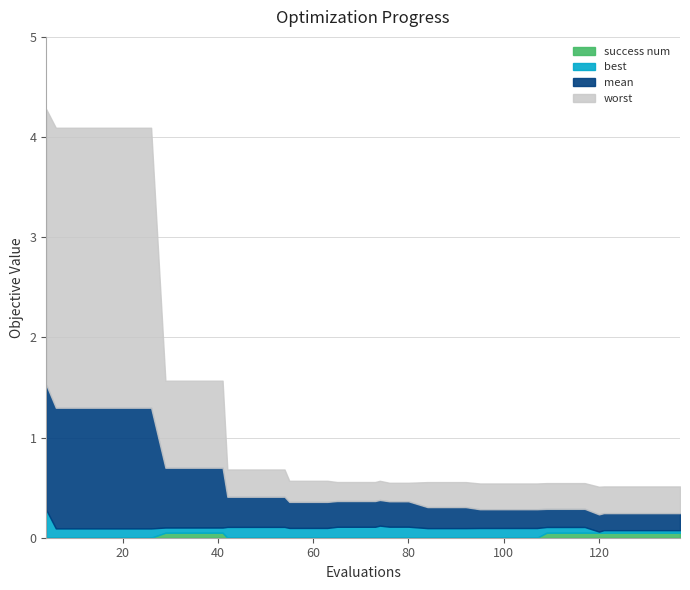

What is the value of the best point at the 20th from the left?

0.1